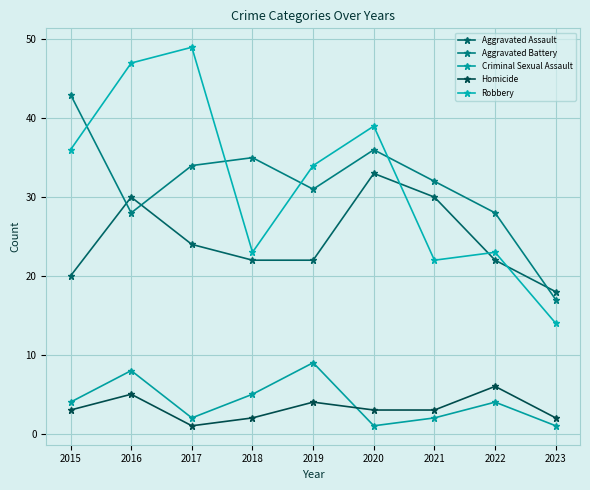

What is the difference between the second highest and minimum values in the Robbery series?

33